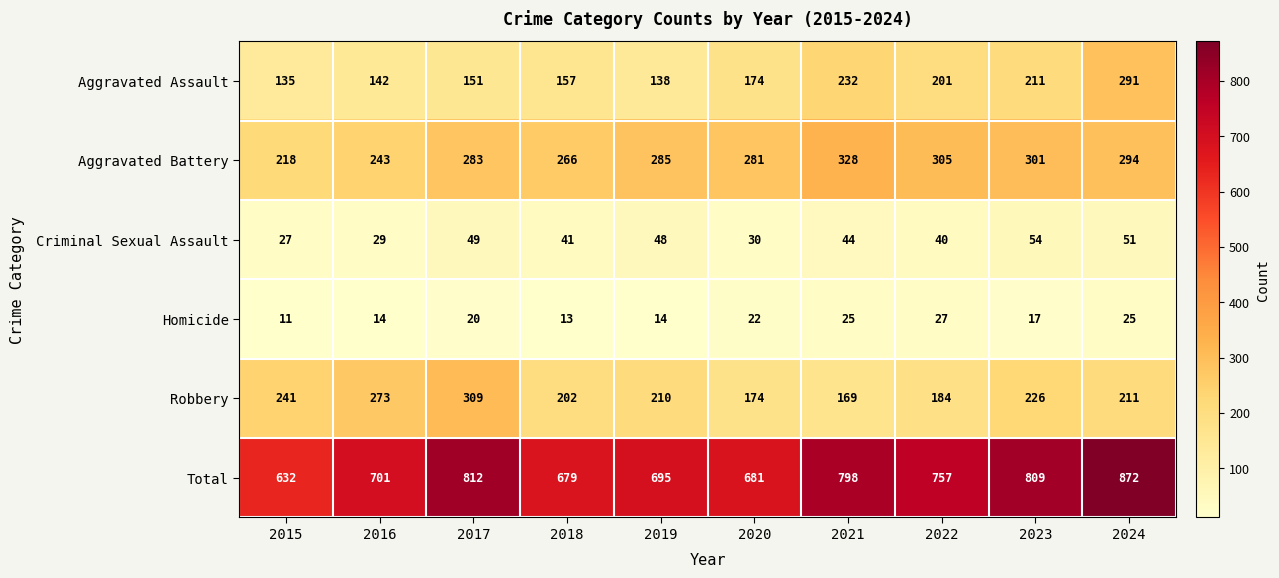

What is the spread (max minus min) of values at 2019?

681